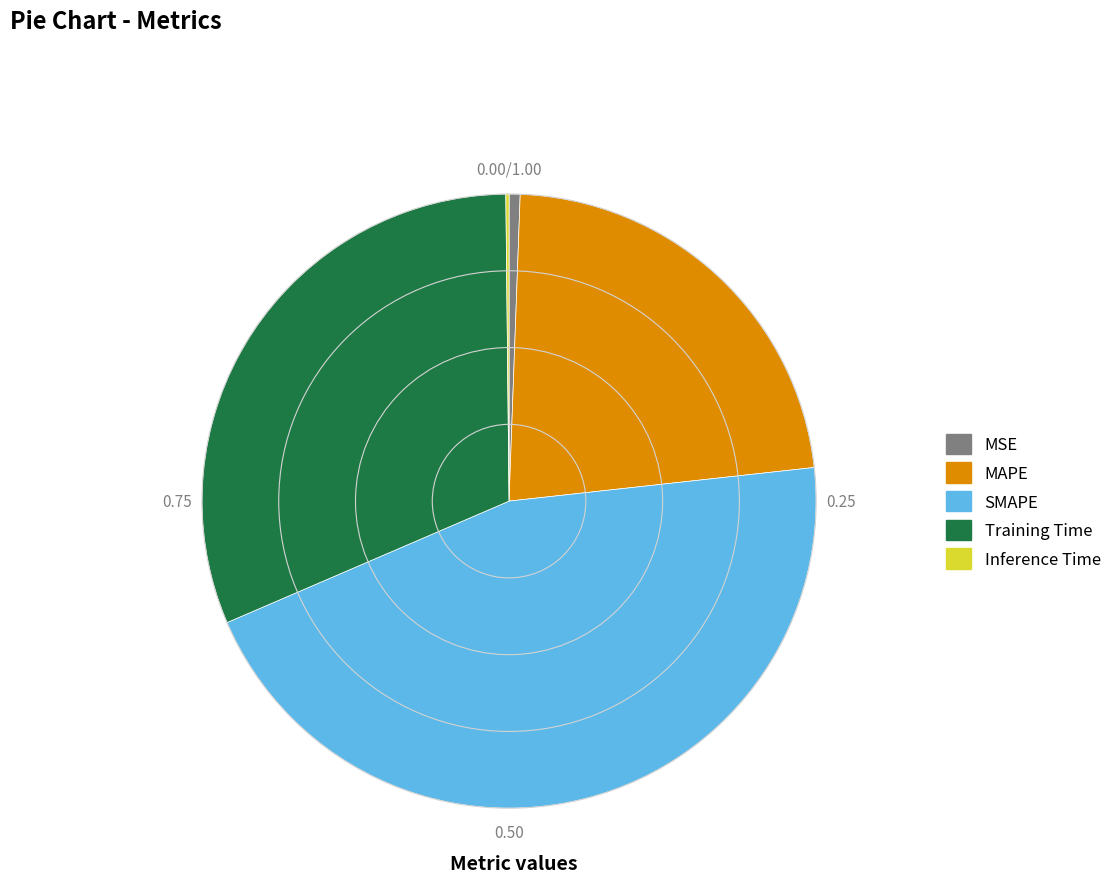

Does MAPE account for over 50% of the chart?

No